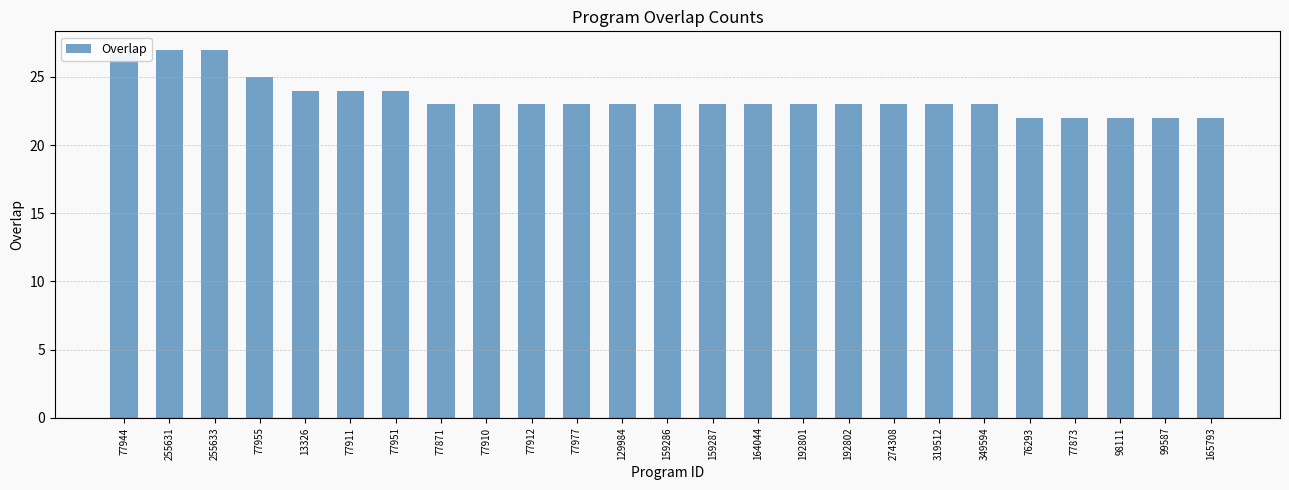

At which category does the chart reach its peak across all series?

77944